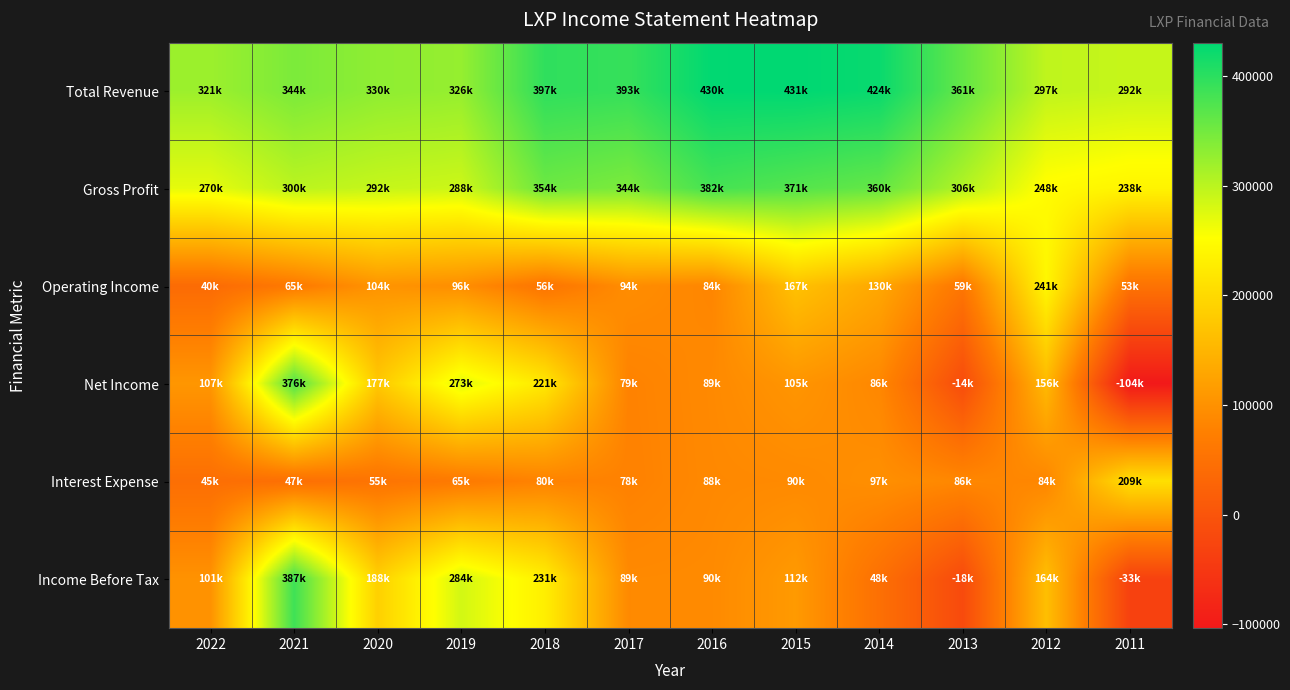

Rank the series at 2018 from lowest to highest value.

Operating Income, Interest Expense, Net Income, Income Before Tax, Gross Profit, Total Revenue